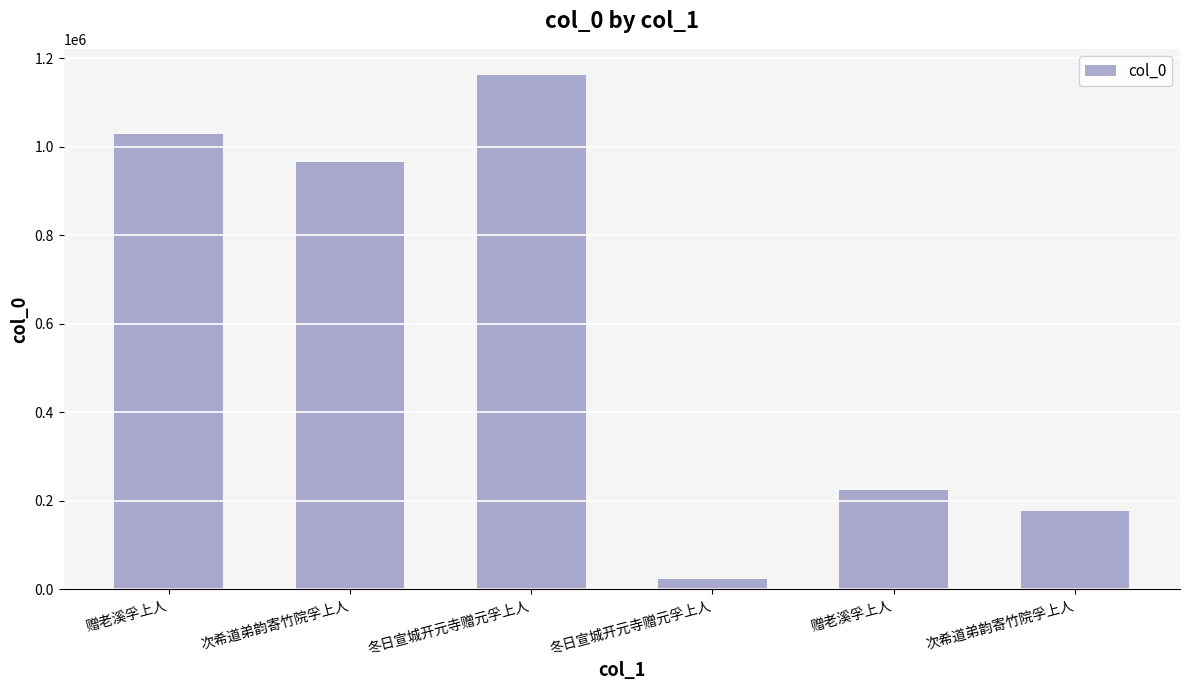

How many bars are there in total?

6